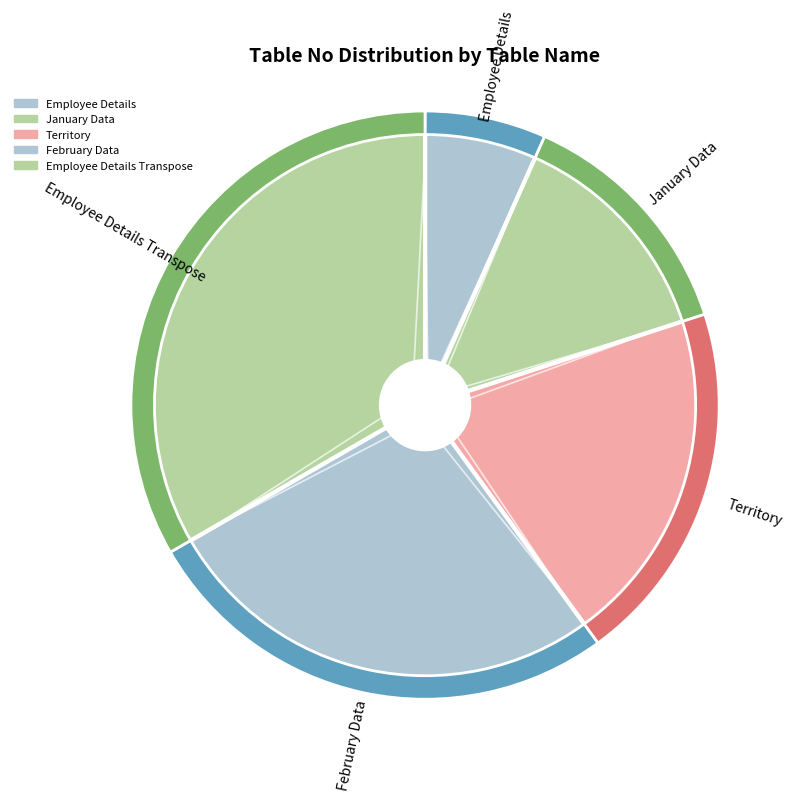

To the nearest percent, what is the difference between the February Data and Employee Details Transpose slice percentages?

7%